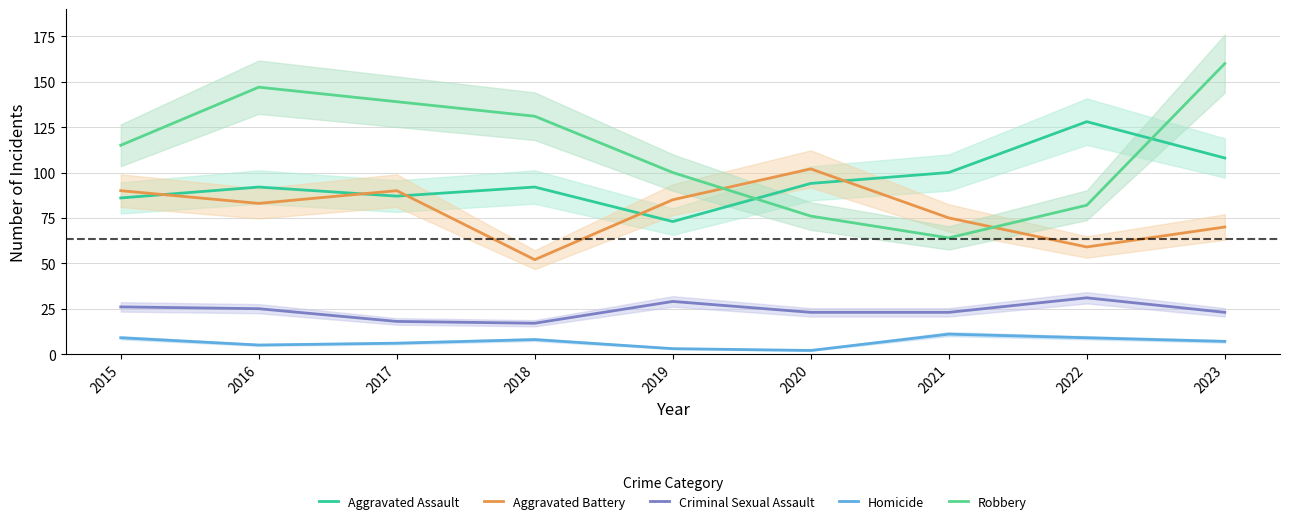

Rank the categories by Homicide value from highest to lowest.

2021, 2015, 2022, 2018, 2023, 2017, 2016, 2019, 2020